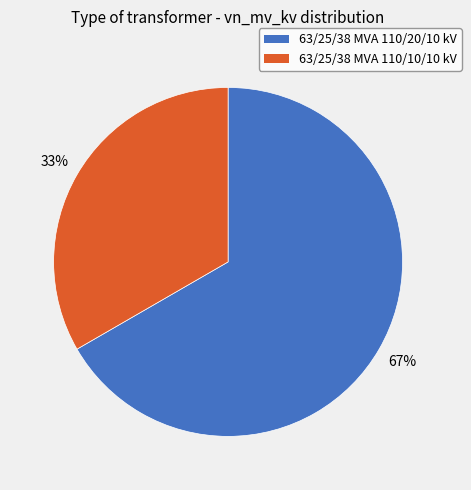

To the nearest percent, what is the average slice percentage?

50%